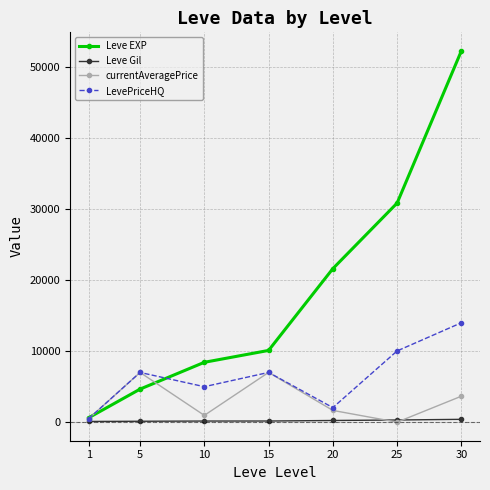

True or false: Leve EXP and Leve Gil cross at least once.

False